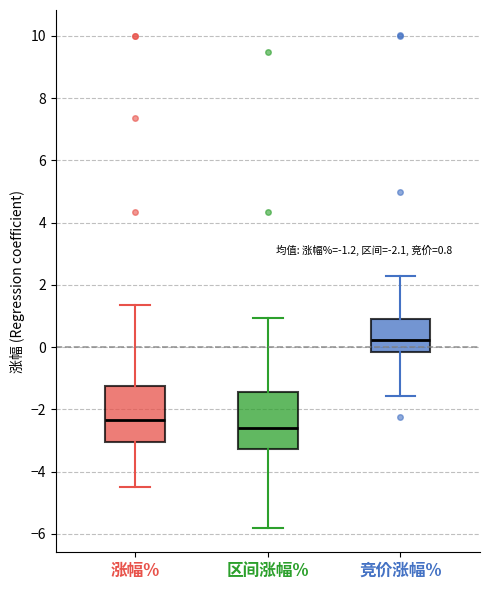

Which box has the lowest median line?

区间涨幅%